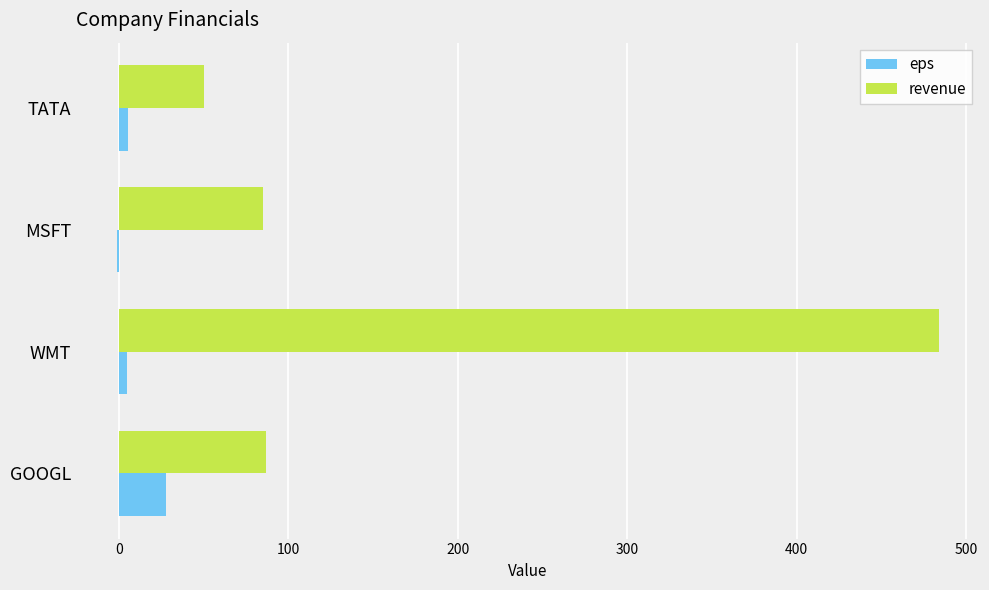

What is the sum of all eps values?

37.0